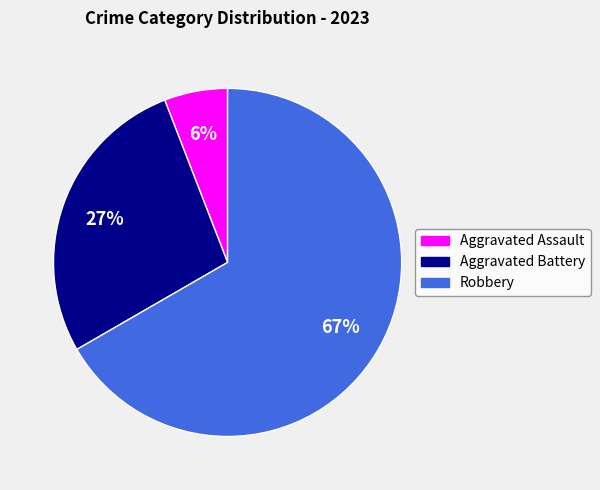

Count the number of slices in the pie.

3